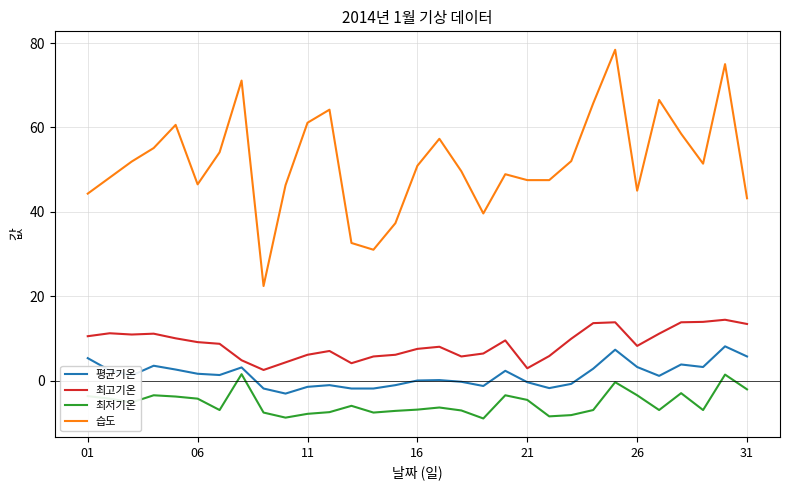

Which series has the largest total across all categories?

습도